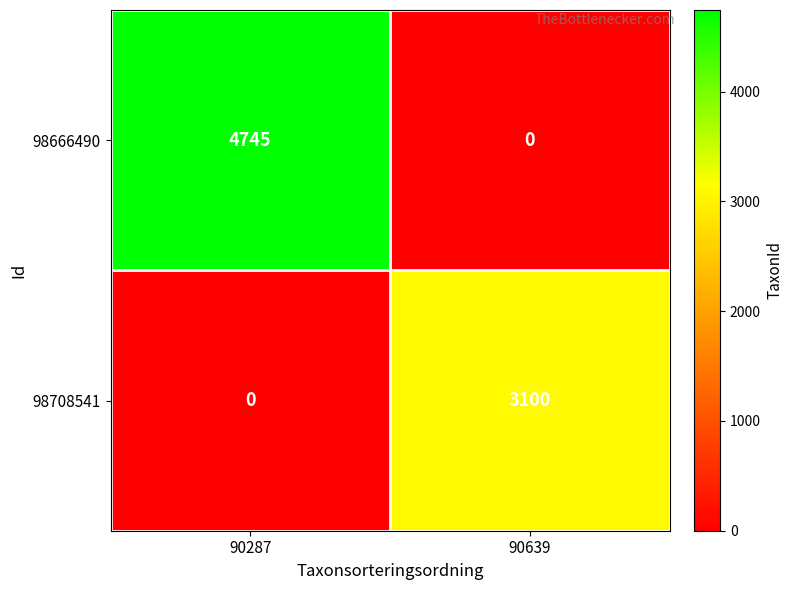

Reading left to right, list all the values displayed in this chart.

98666490: 4745	0
98708541: 0	3100